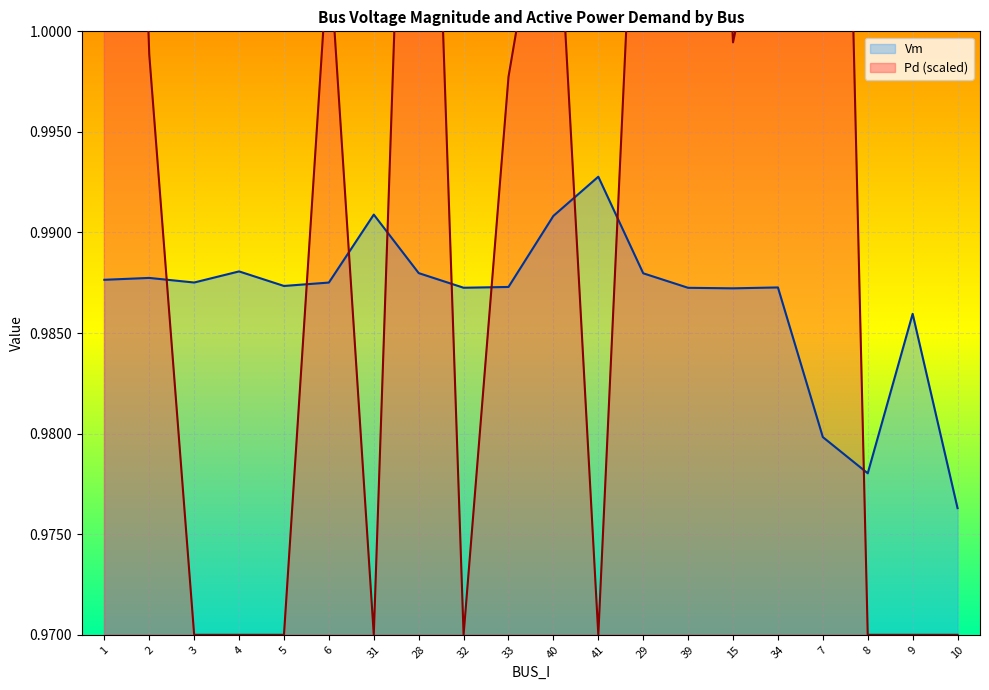

How many lines are shown in the chart?

2